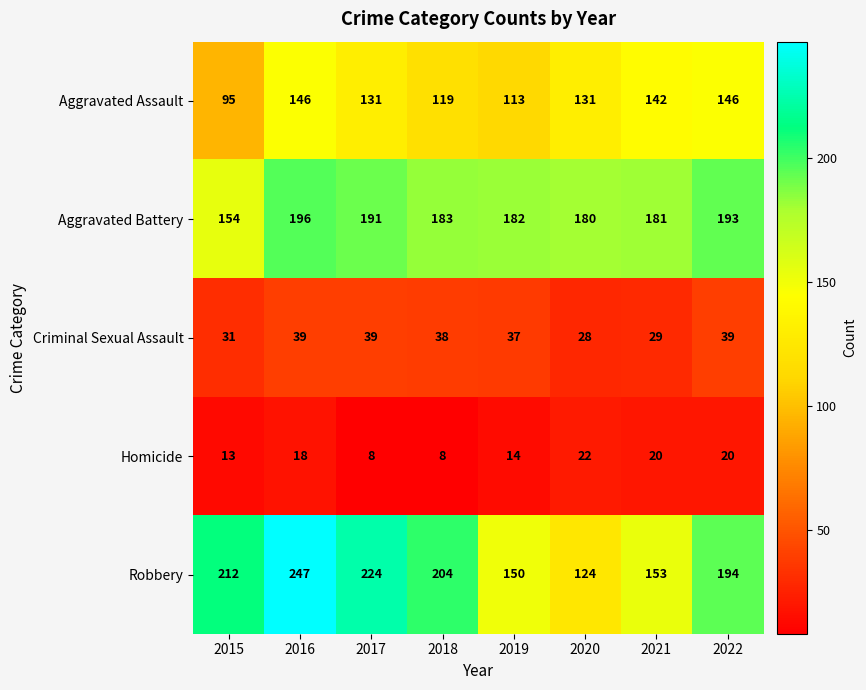

Read the Aggravated Assault value at 2020.

131